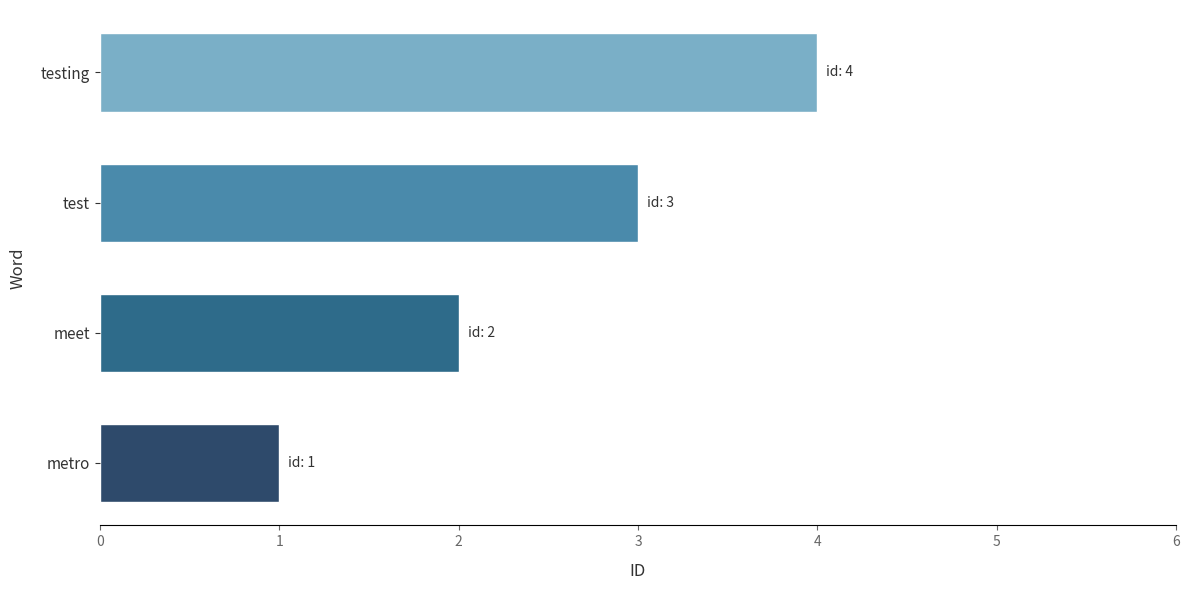

What is the sum of all values?

10